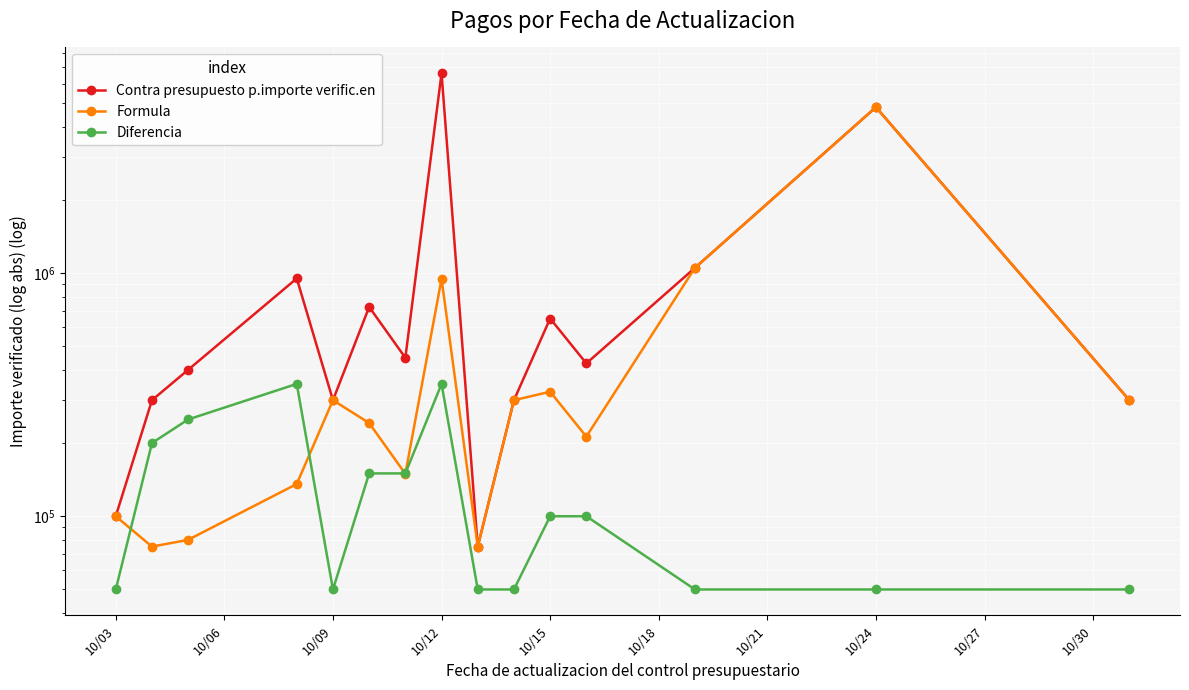

What is the value of the Diferencia point at the 15th from the left?

50000.0